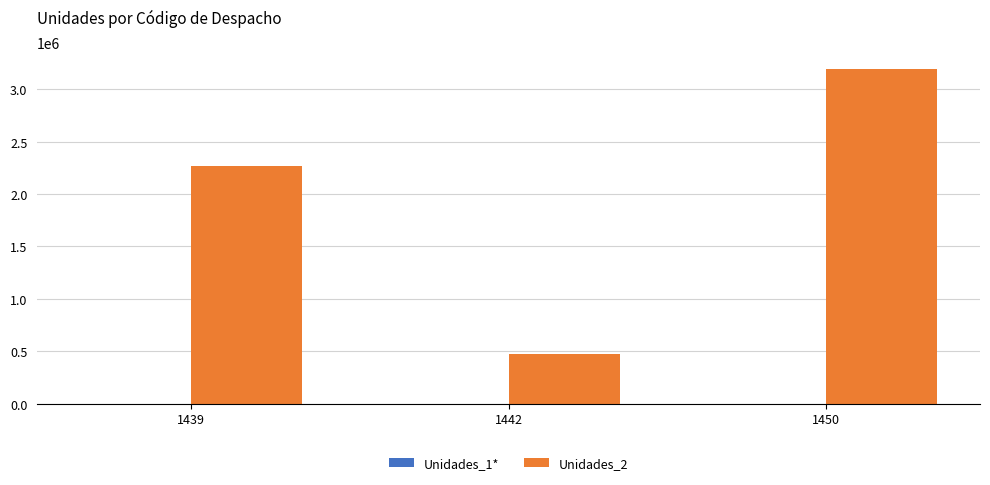

At which category is the sum across all series the highest?

1450